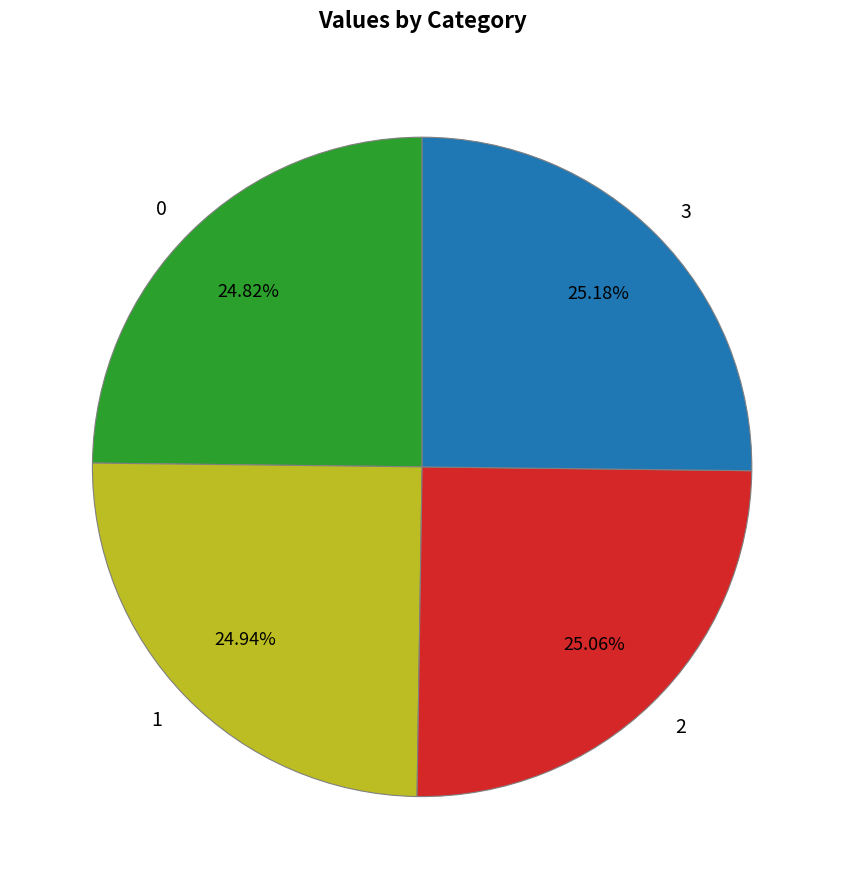

The 3 slice represents 25% of the pie. True or false?

True